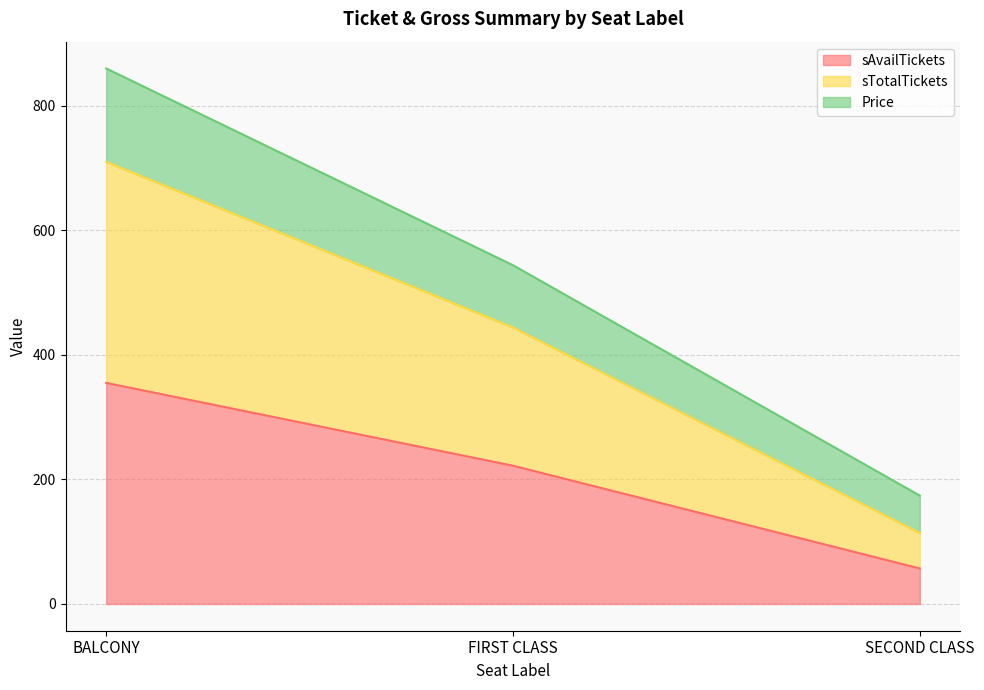

What is the sum of the sAvailTickets values at BALCONY and SECOND CLASS?

412